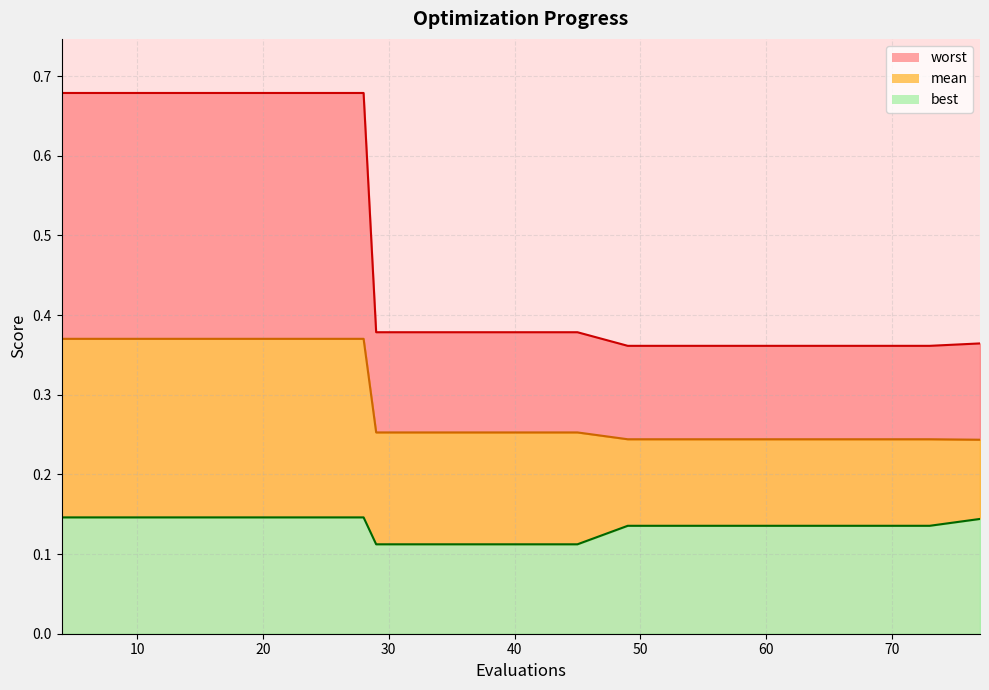

What is the value of the worst_line point at the 16th from the left?

0.4